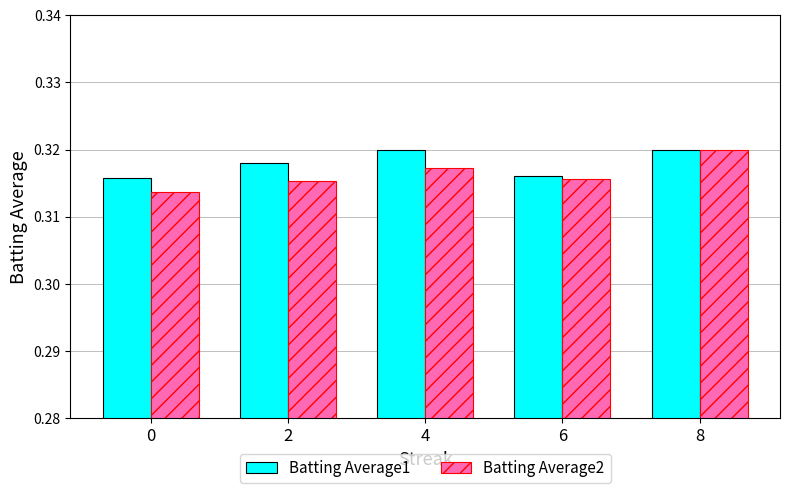

Are the bars horizontal?

No